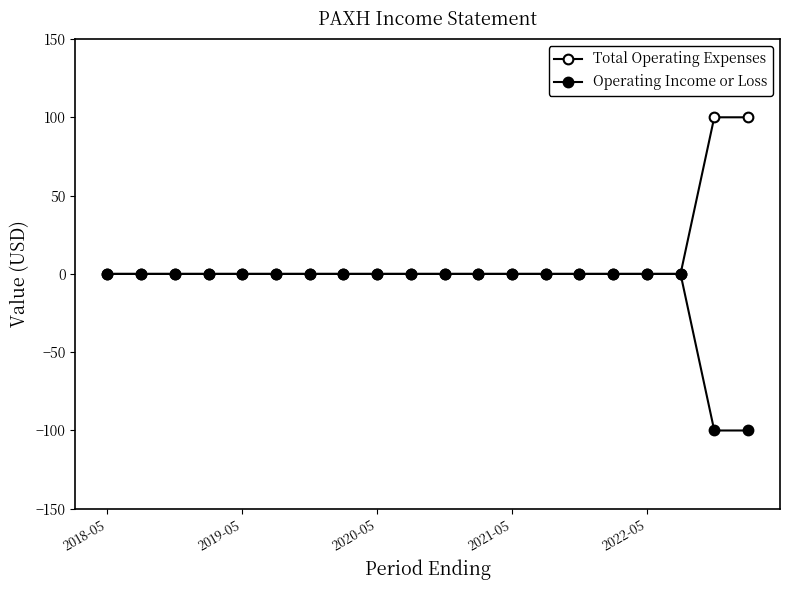

Does the chart display data point markers on the line(s)?

Yes